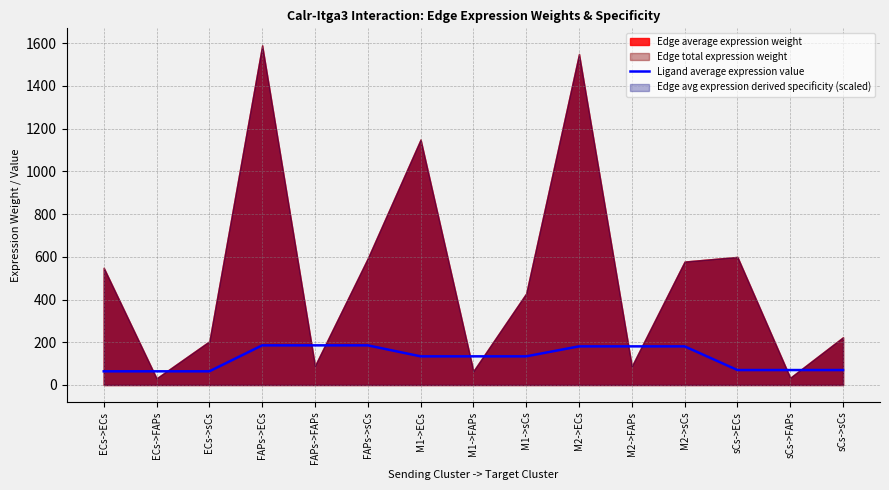

True or false: Ligand average expression value has a value of 253.4 at FAPs->sCs.

False